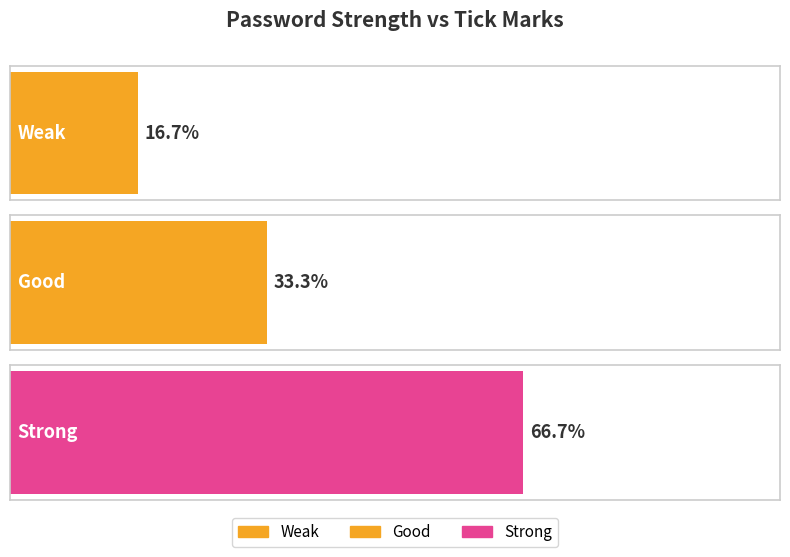

List the labels in order of value, smallest first.

Weak, Good, Strong